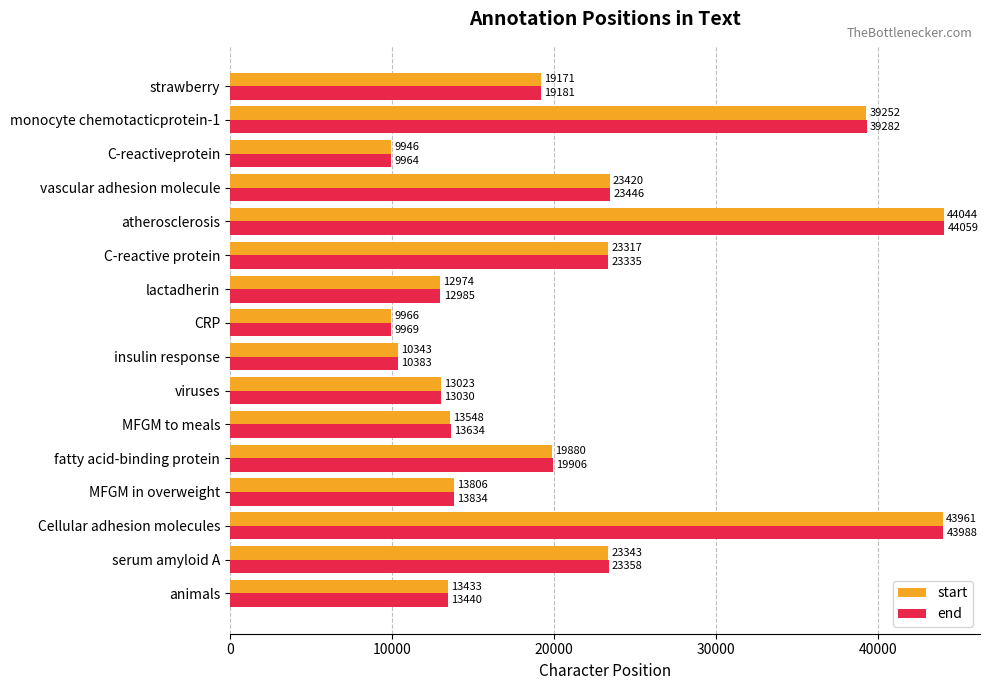

Which category has the lowest value in the start series?

C-reactiveprotein